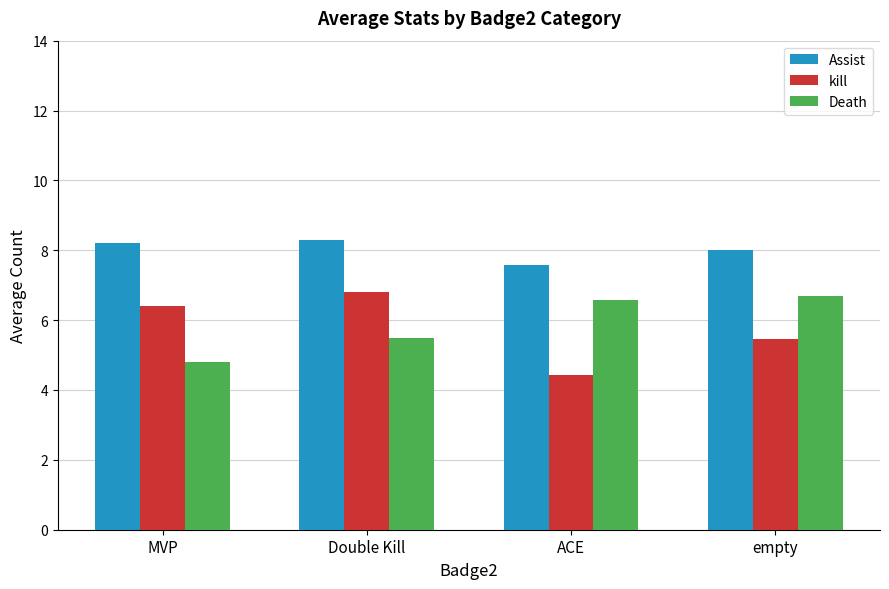

Reading left to right, list all the values displayed in this chart.

Assist: MVP=8.2	Double Kill=8.3	ACE=7.6	empty=8.0
kill: MVP=6.4	Double Kill=6.8	ACE=4.4	empty=5.5
Death: MVP=4.8	Double Kill=5.5	ACE=6.6	empty=6.7